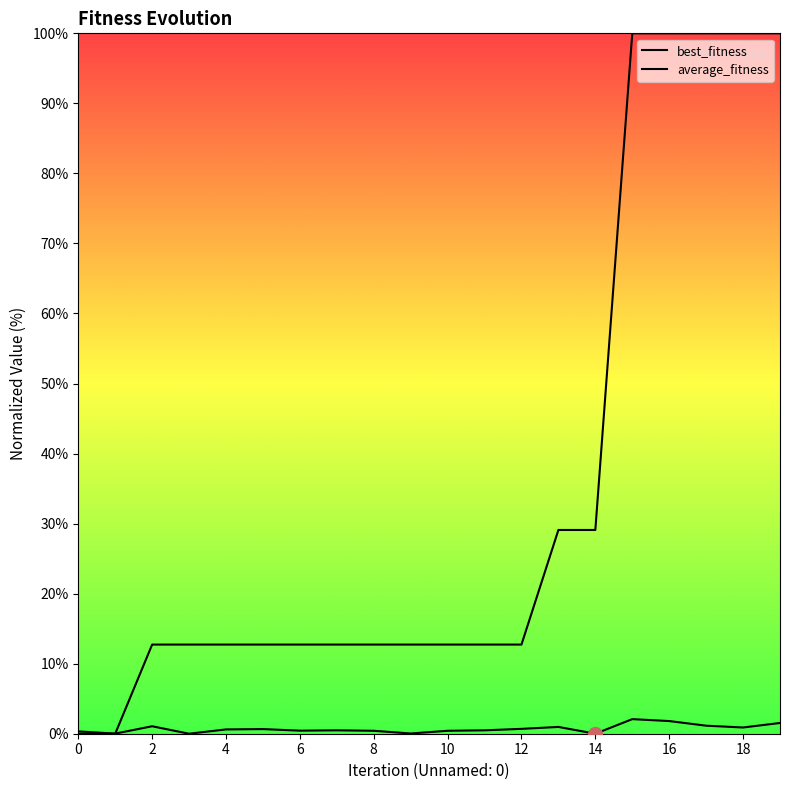

Reading left to right, list all the values displayed in this chart.

average_fitness: 0.3	0.0	1.1	0.0	0.6	0.7	0.4	0.5	0.4	0.0	0.4	0.5	0.7	1.0	0.0	2.1	1.8	1.1	0.9	1.5
best_fitness: 0.0	0.0	12.7	12.7	12.7	12.7	12.7	12.7	12.7	12.7	12.7	12.7	12.7	29.1	29.1	100.0	100.0	100.0	100.0	100.0